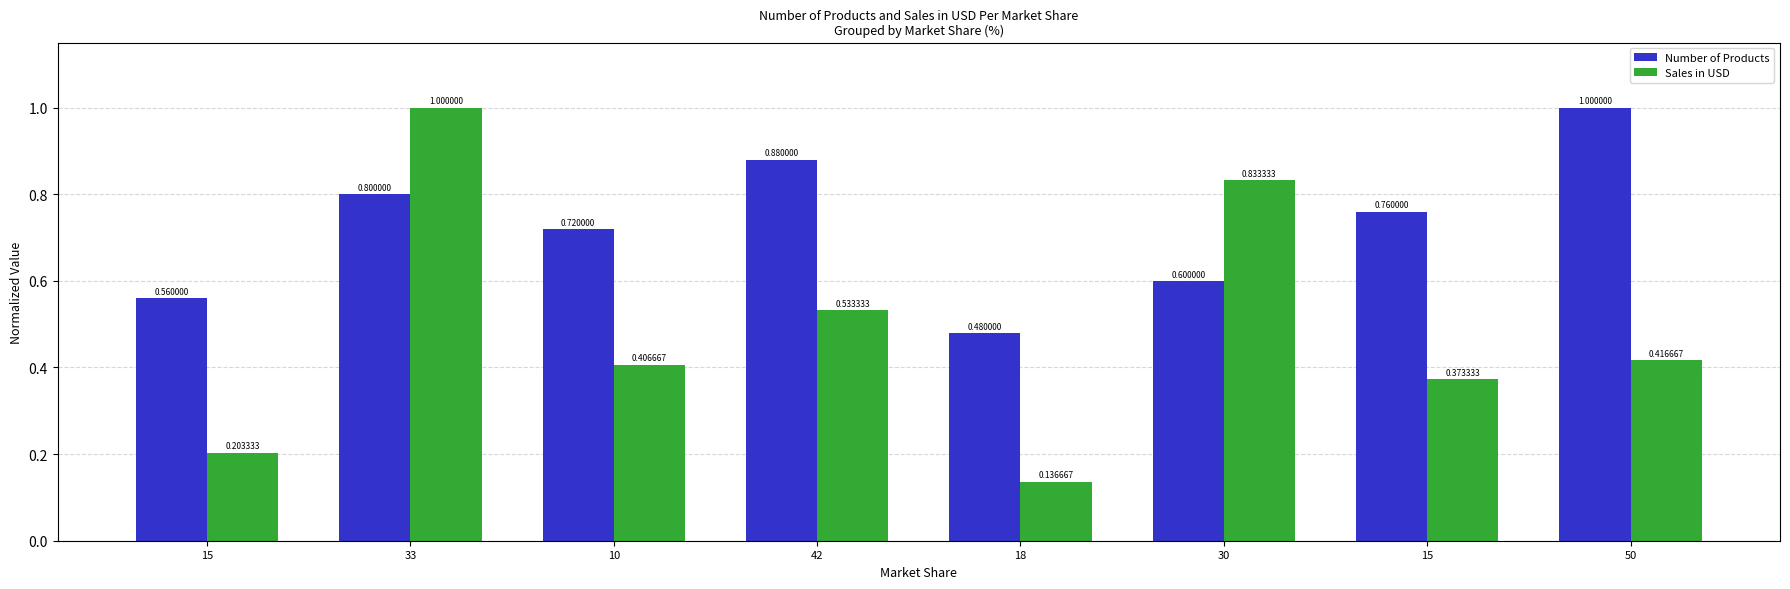

What is the spread (max minus min) of values at 15?

0.4